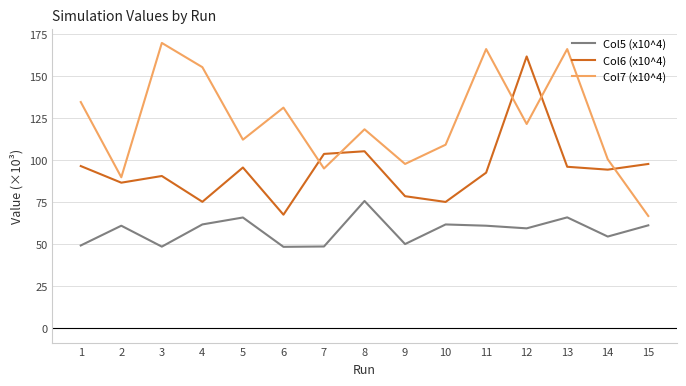

Rank the series by their maximum value, from lowest to highest.

Col5 (x10^4), Col6 (x10^4), Col7 (x10^4)